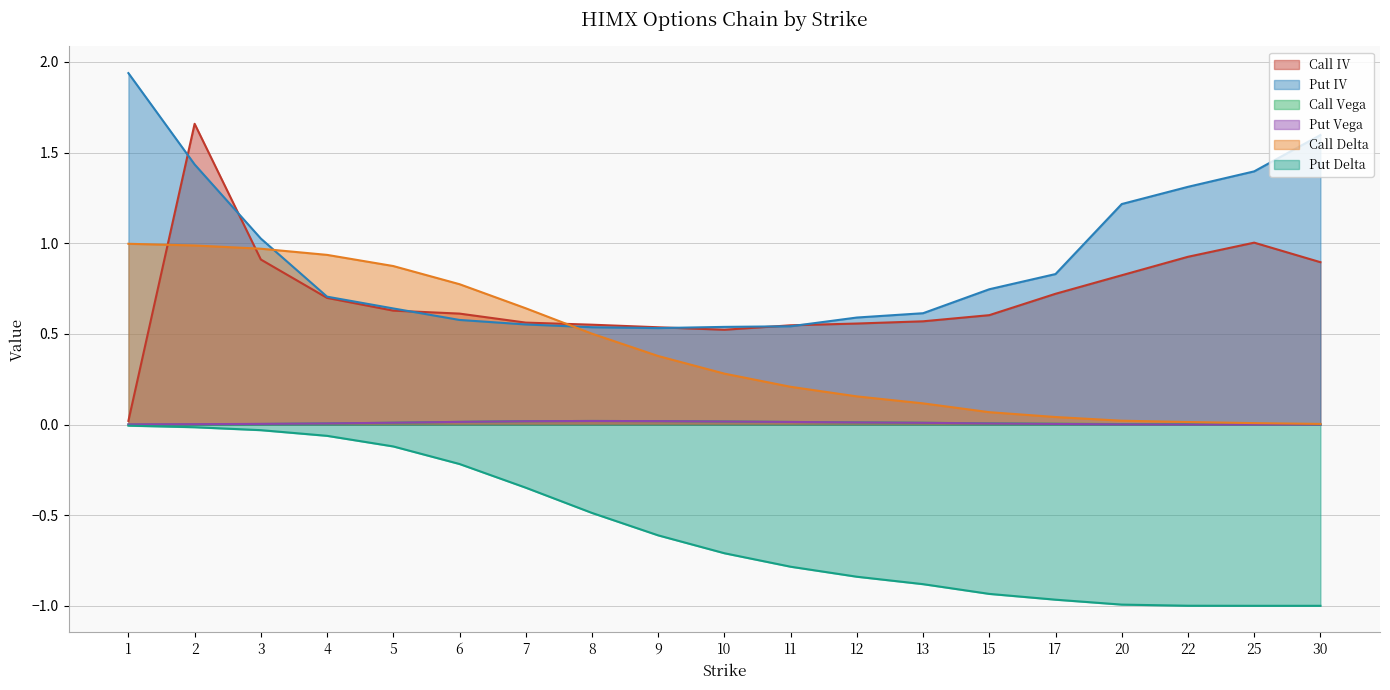

How many interior local peaks does the Put Vega series have?

1